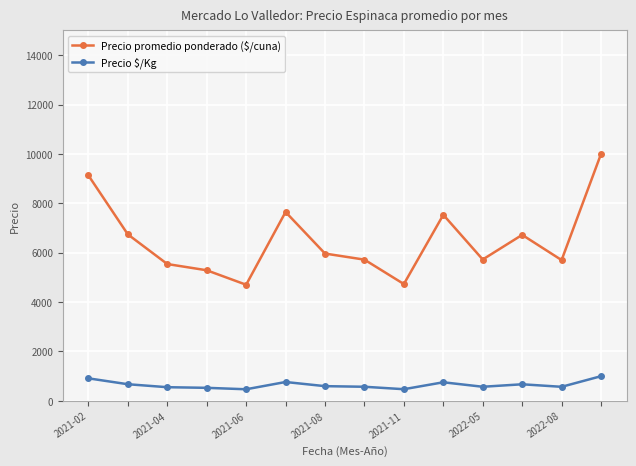

What is the value of the Precio $/Kg point at the 2nd from the left?

674.5